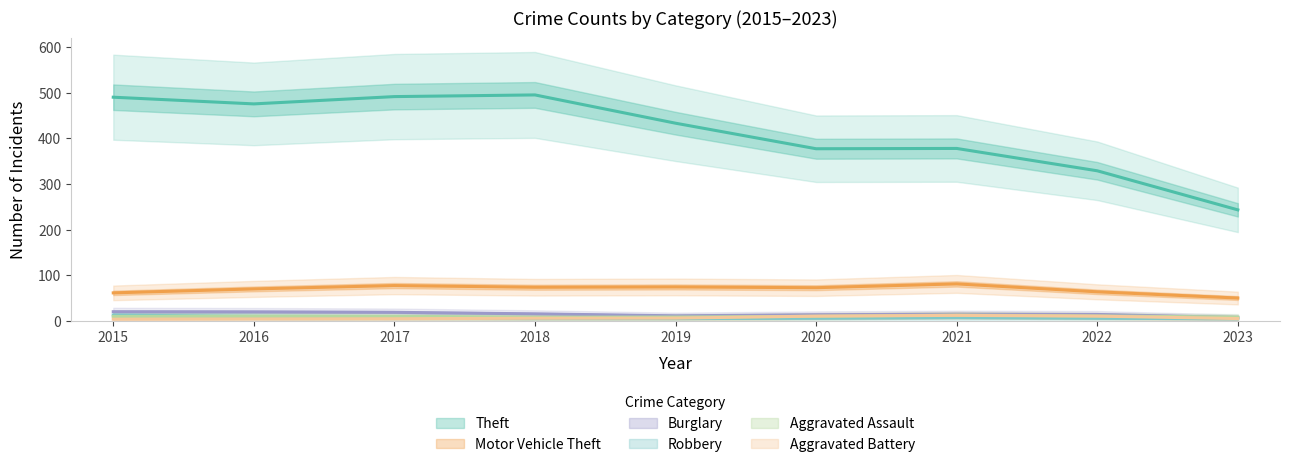

What is the difference between the Aggravated Assault values at 2022 and 2016?

2